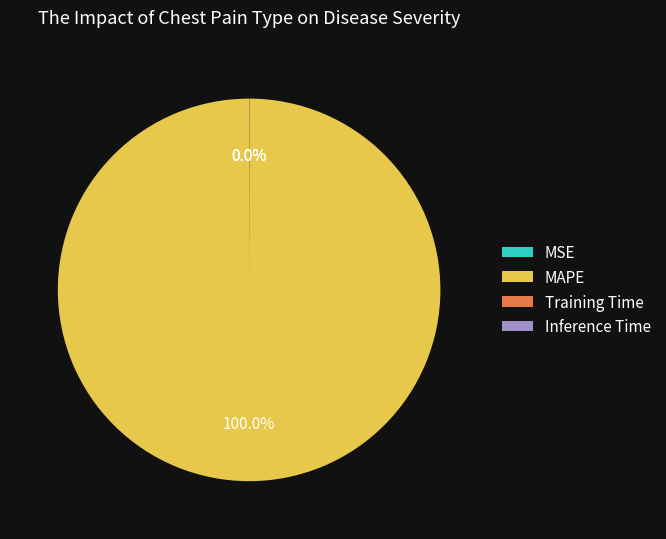

Is there any slice that represents more than half of the pie?

Yes